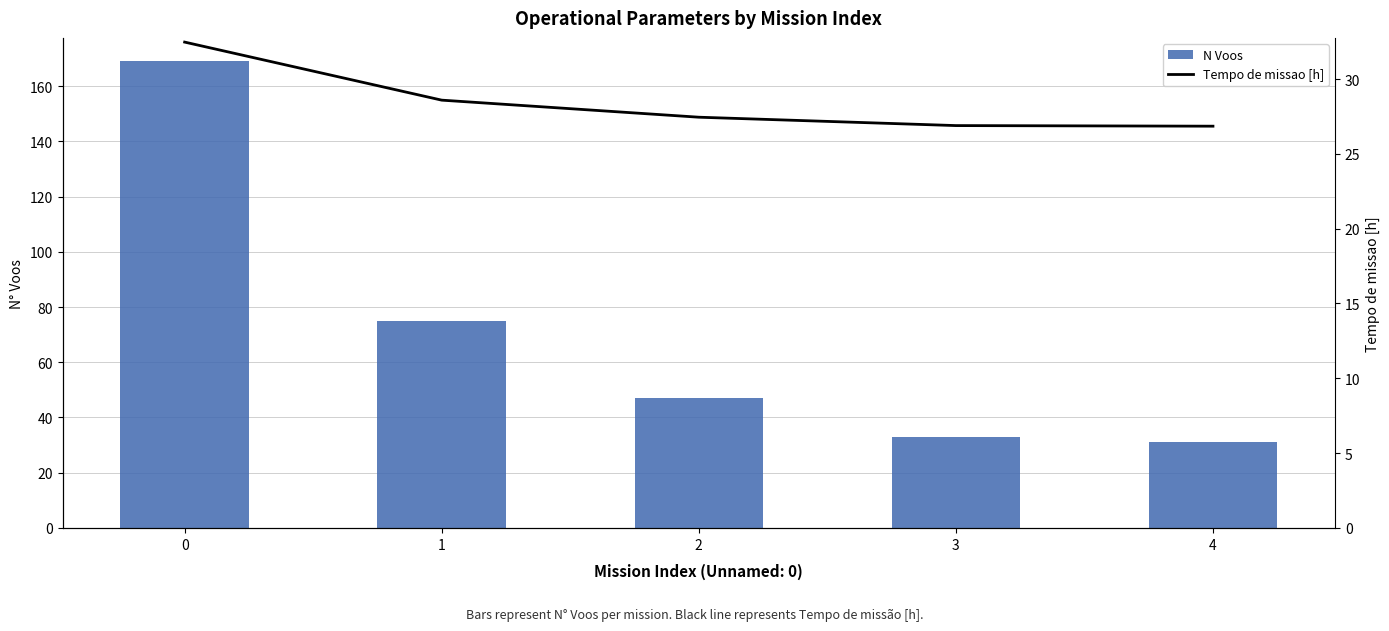

Rank the categories by Tempo de missao [h] value from lowest to highest.

4, 3, 2, 1, 0